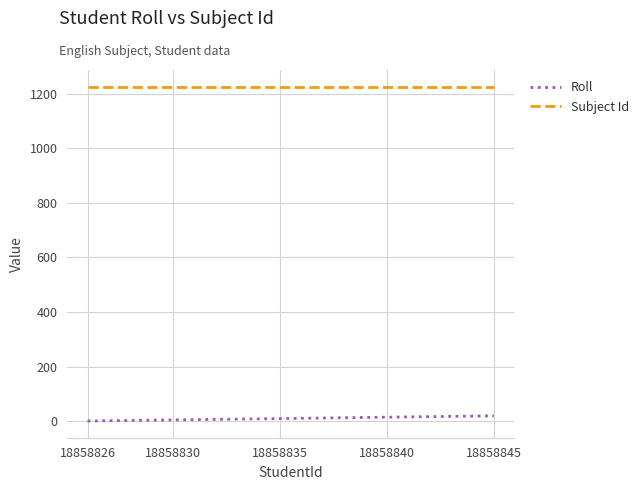

List the series in order of their overall mean, lowest first.

Roll, Subject Id